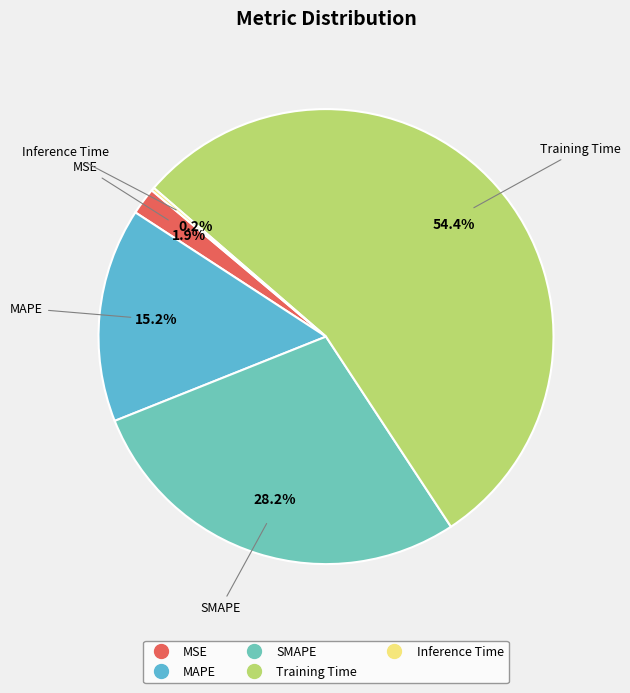

To the nearest percent, what portion does SMAPE represent?

28%